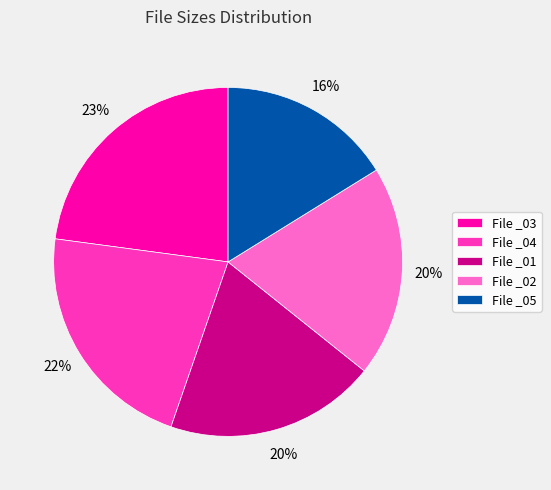

Between File _02 and File _05, which is larger?

File _02